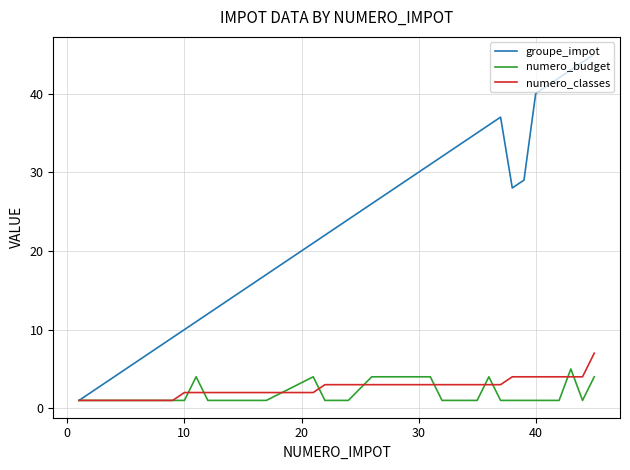

Is this an area chart (filled region under the line)?

No